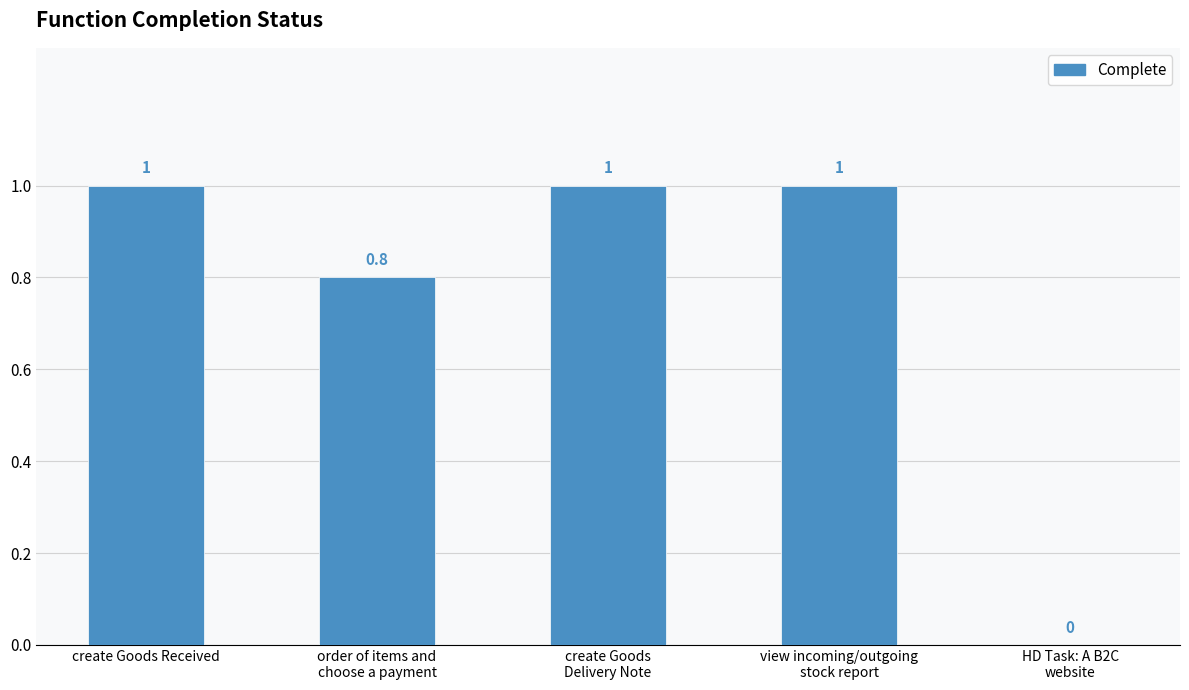

What value does the data have at create Goods Received?

1.0